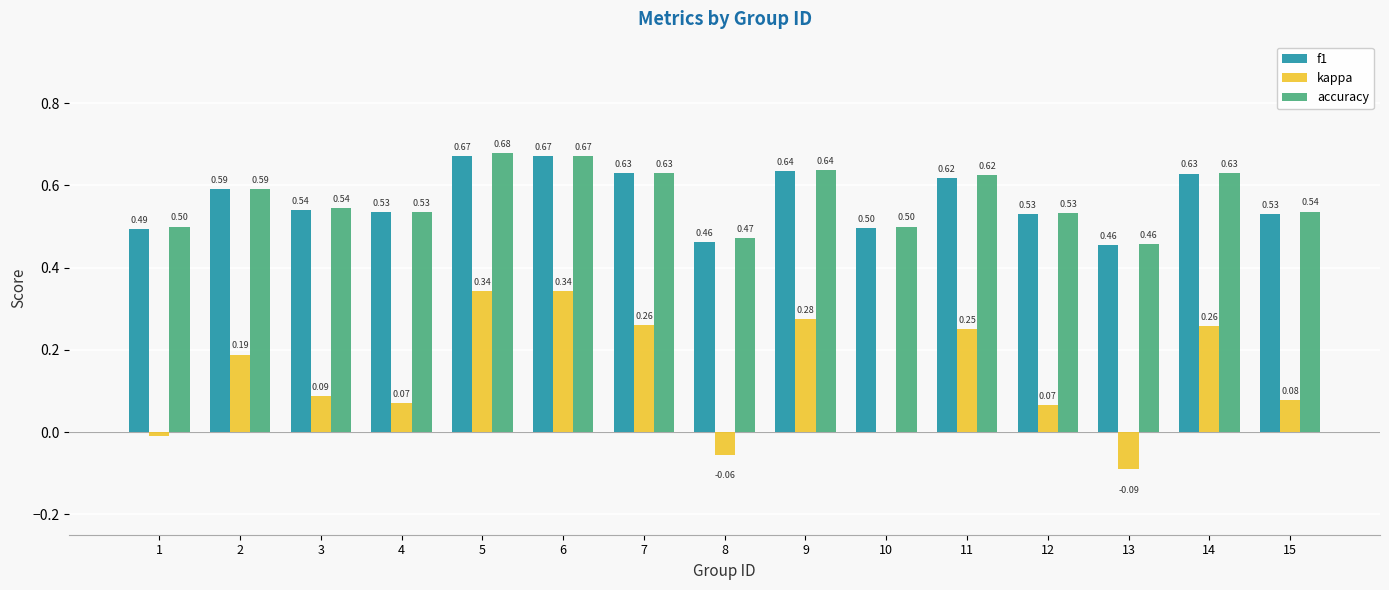

Are the bars grouped side by side (vs. stacked)?

Yes